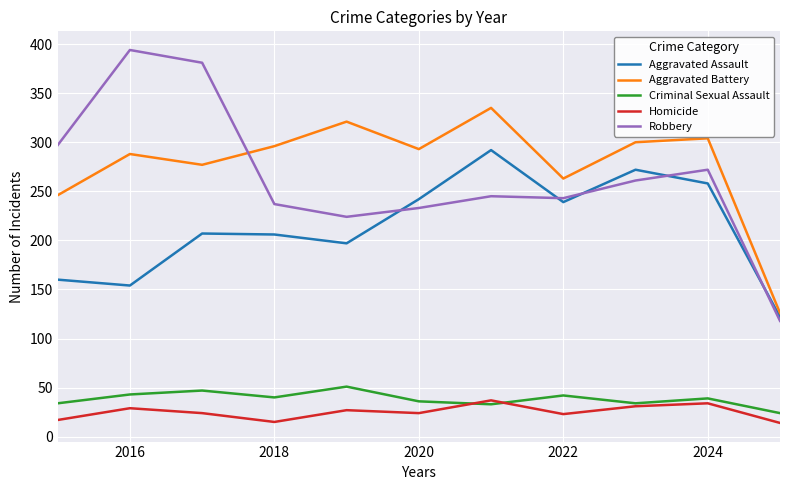

How many interior local peaks does the Criminal Sexual Assault series have?

4